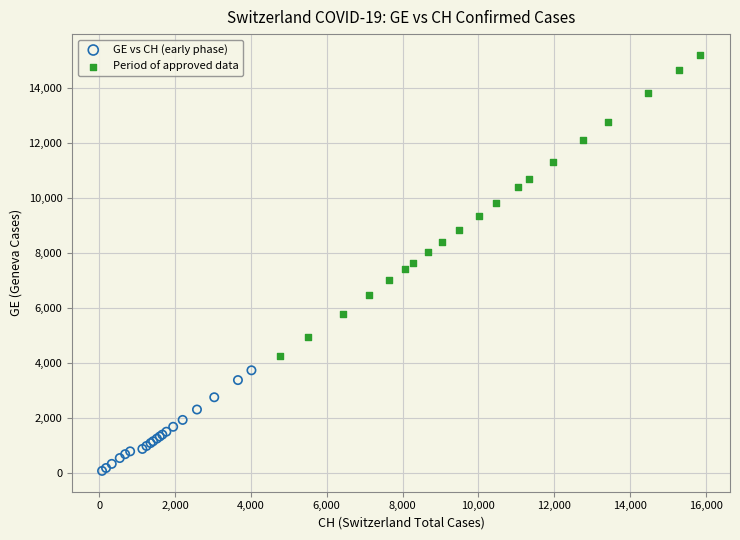

Which series contains the lowest Y value?

GE vs CH (early phase)